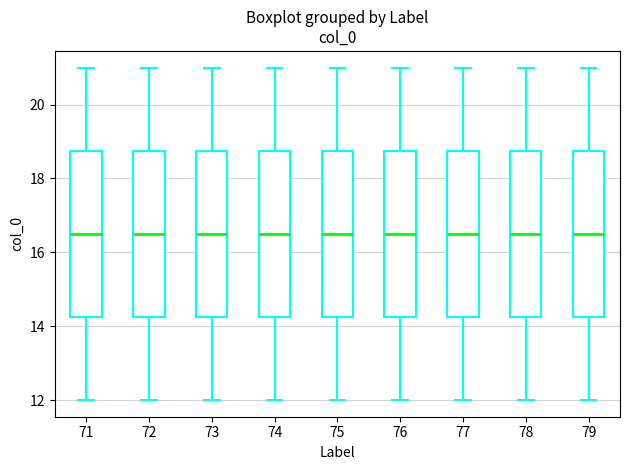

Where does the upper whisker of the box at x = 78 end on the y-axis? The values are not printed on the chart, so give them approximately, as read against the axis.

21.0